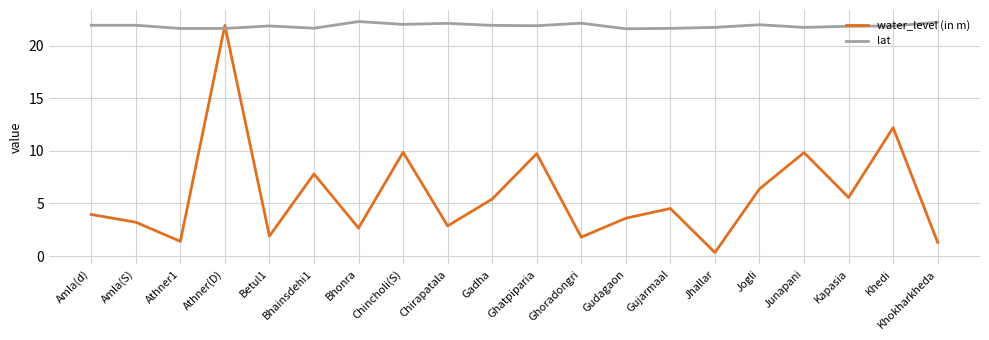

At which category does the chart reach its minimum across all series?

Jhallar